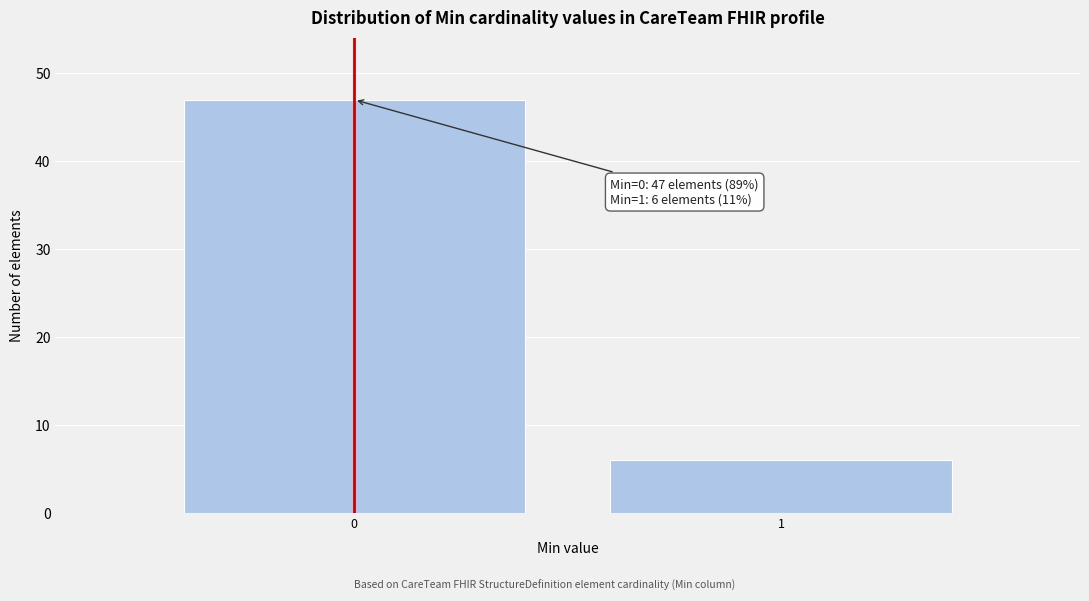

Reading left to right, transcribe all the data shown in this chart.

47	6